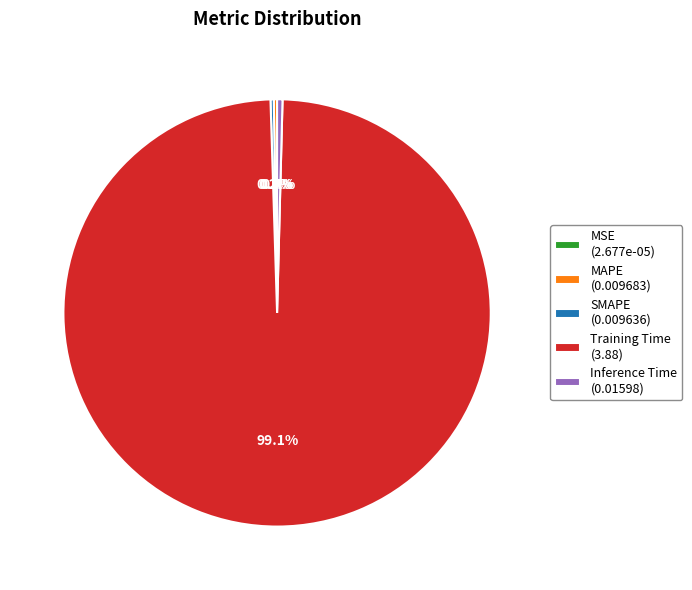

Between Inference Time (0.01598) and Training Time (3.88), which is larger?

Training Time (3.88)